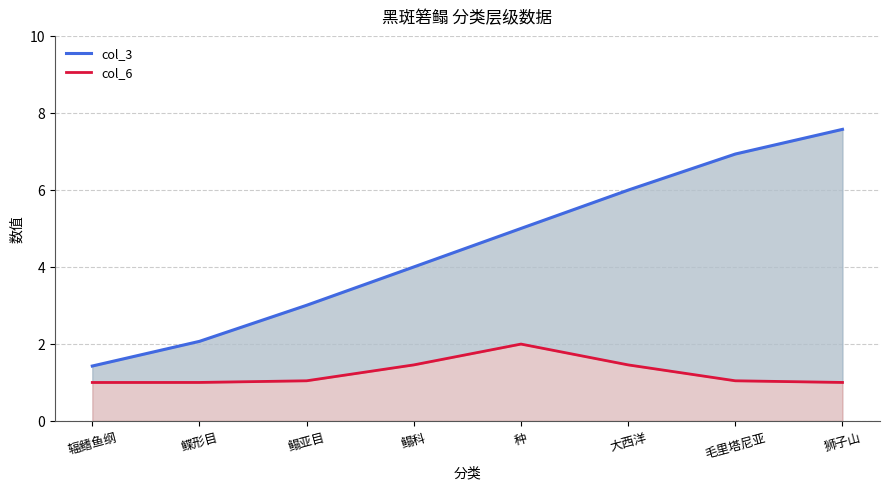

True or false: col_6 and col_3 intersect in this chart.

False